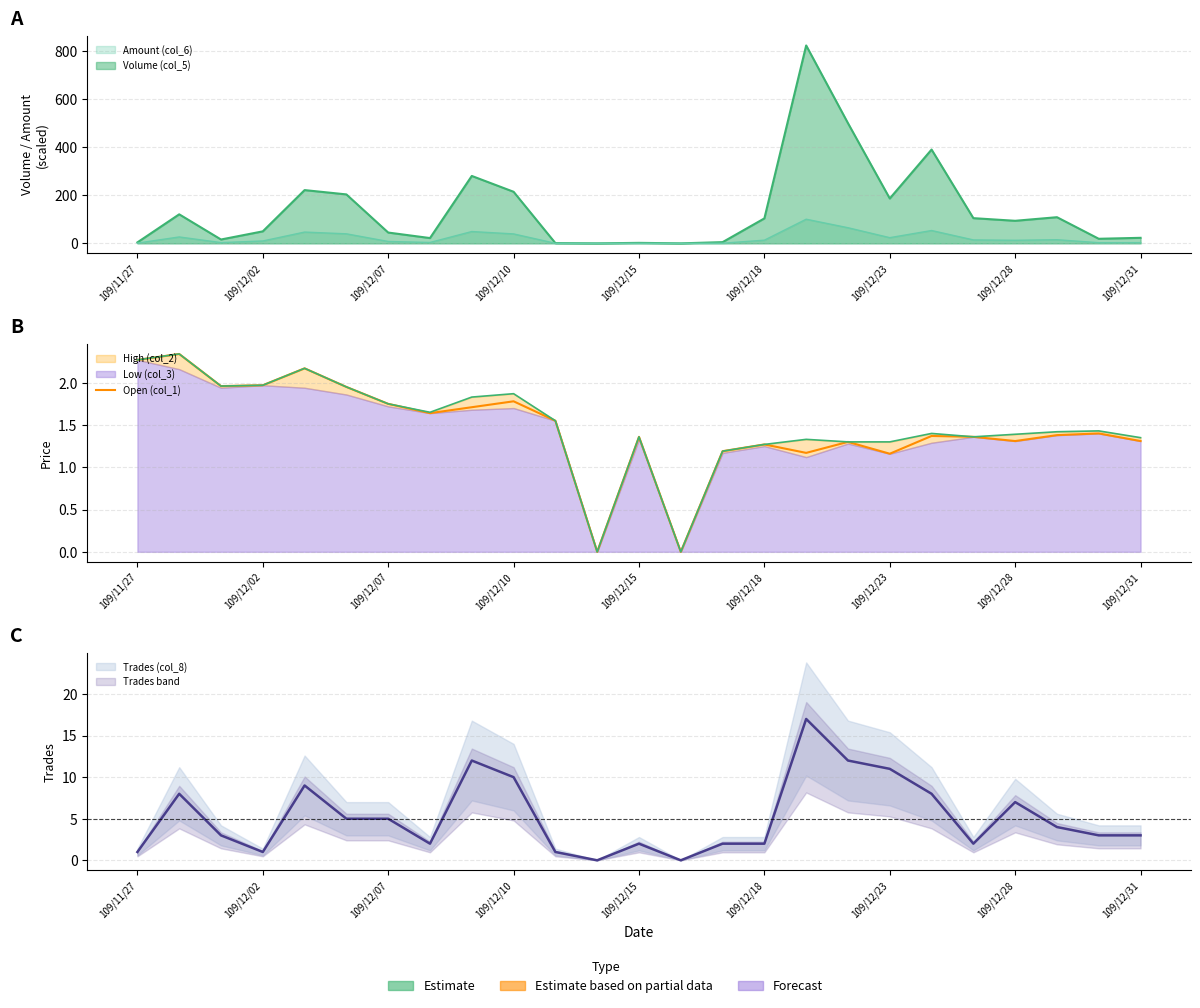

Approximately how many times larger is the value at 17 compared to 12?

1.0